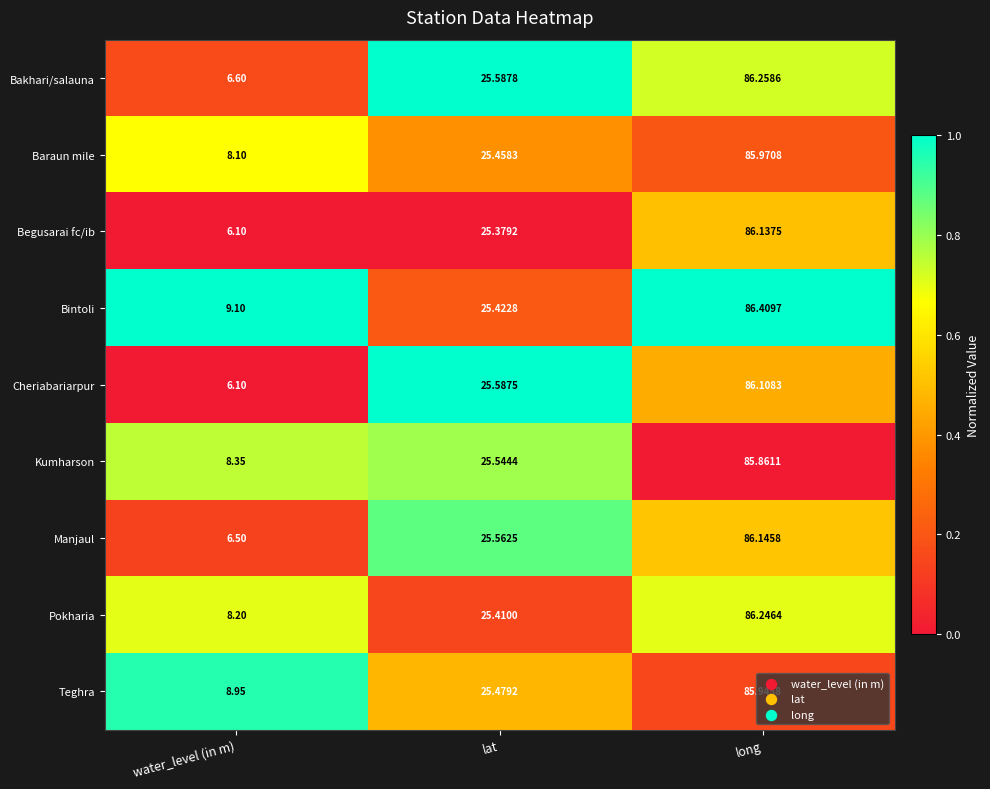

At which label does Bintoli reach its minimum?

water_level (in m)